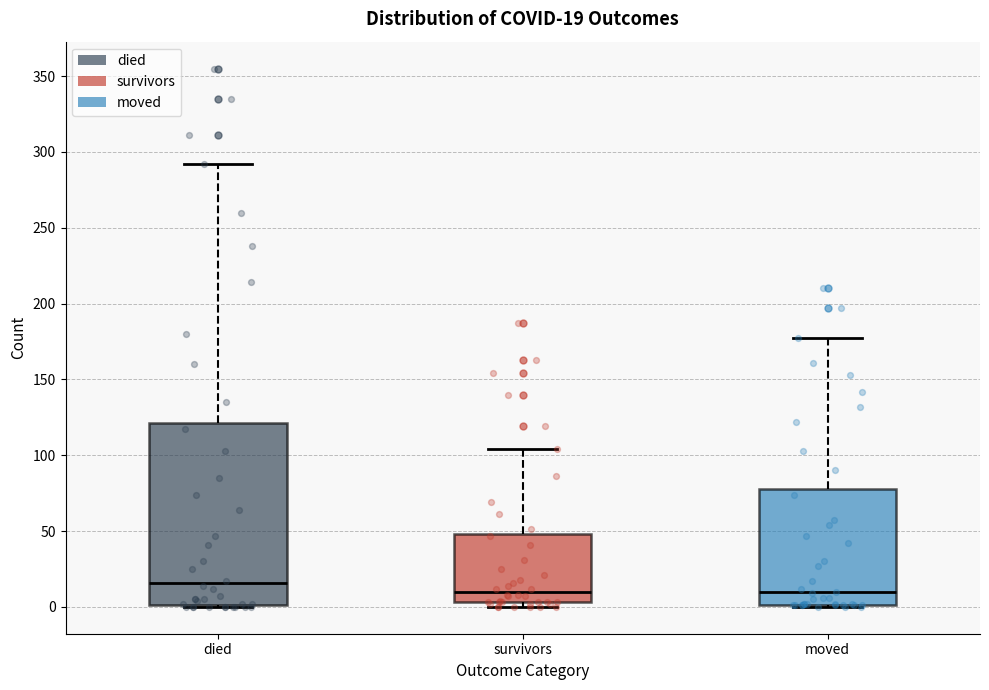

Which box is the tallest, from its lower edge to its upper edge?

died